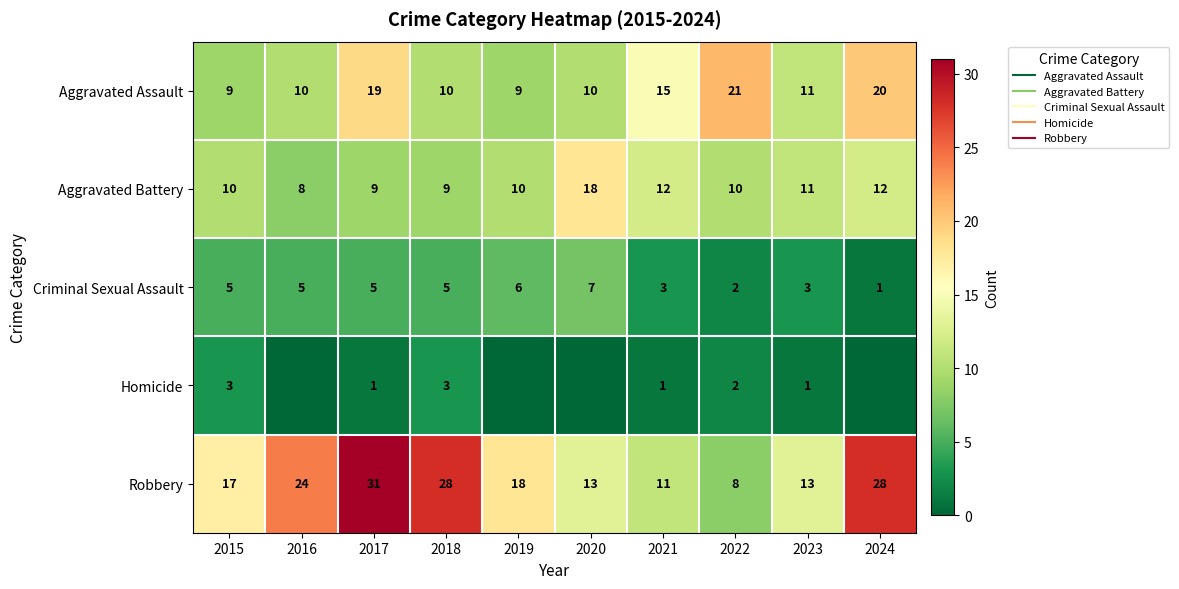

Which series has the widest spread of values?

Robbery